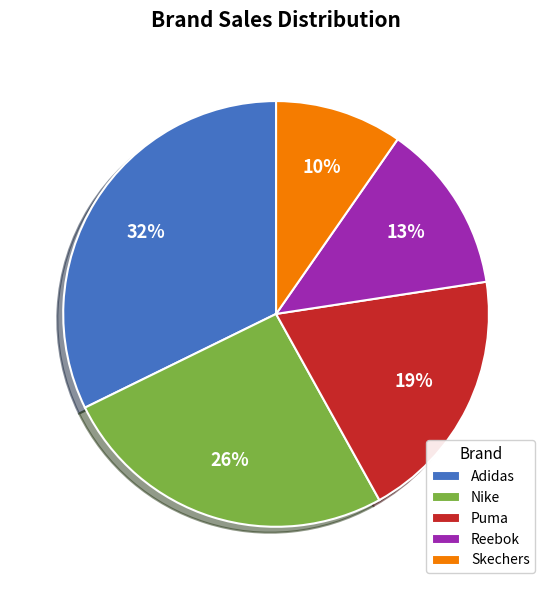

Which category has the smallest portion of the pie?

Skechers